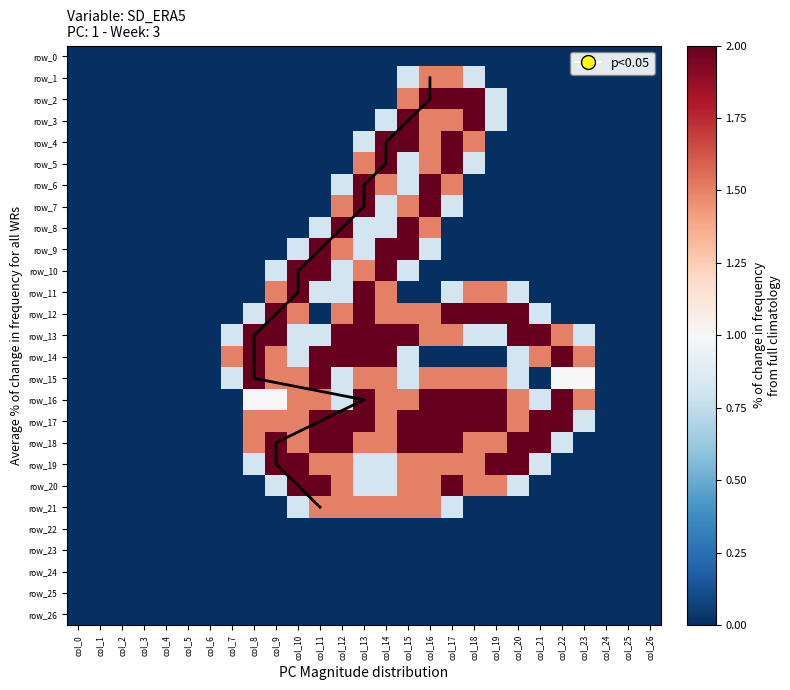

The value of row_8 at col_3 is 0.0. True or false?

True